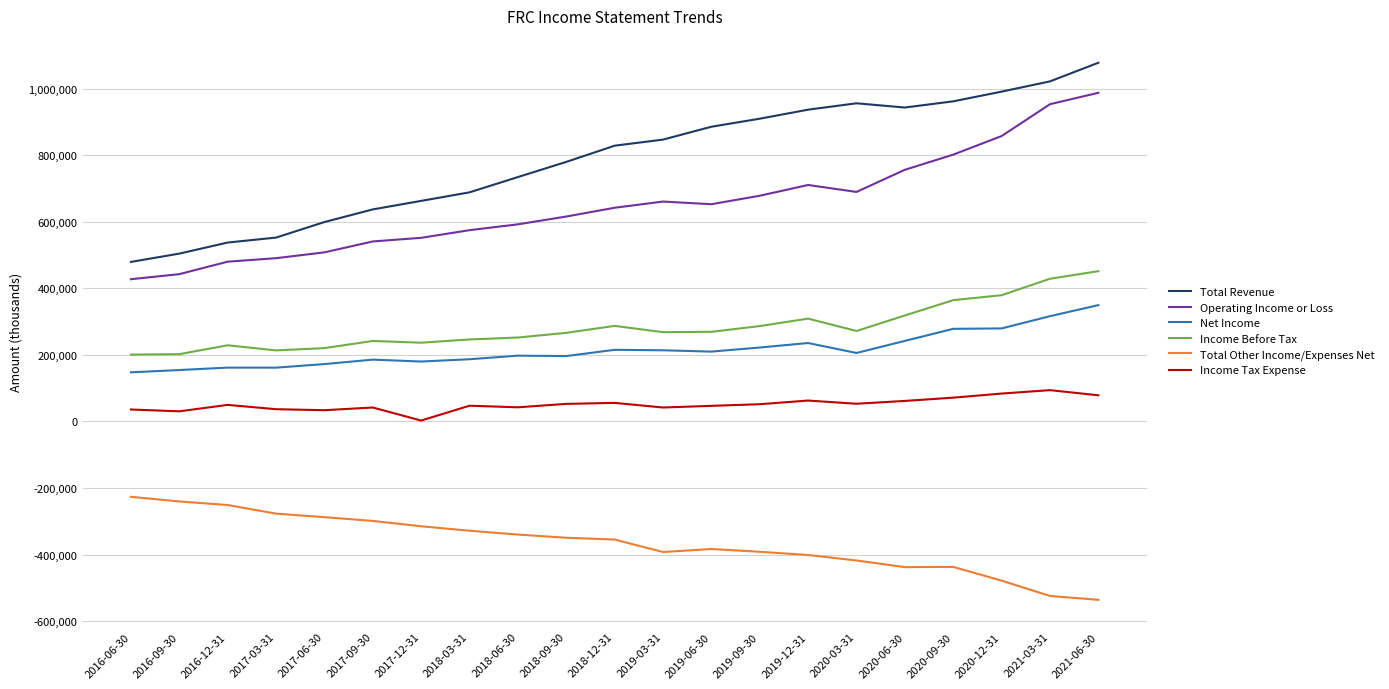

Rank the series by their maximum value, from lowest to highest.

Total Other Income/Expenses Net, Income Tax Expense, Net Income, Income Before Tax, Operating Income or Loss, Total Revenue